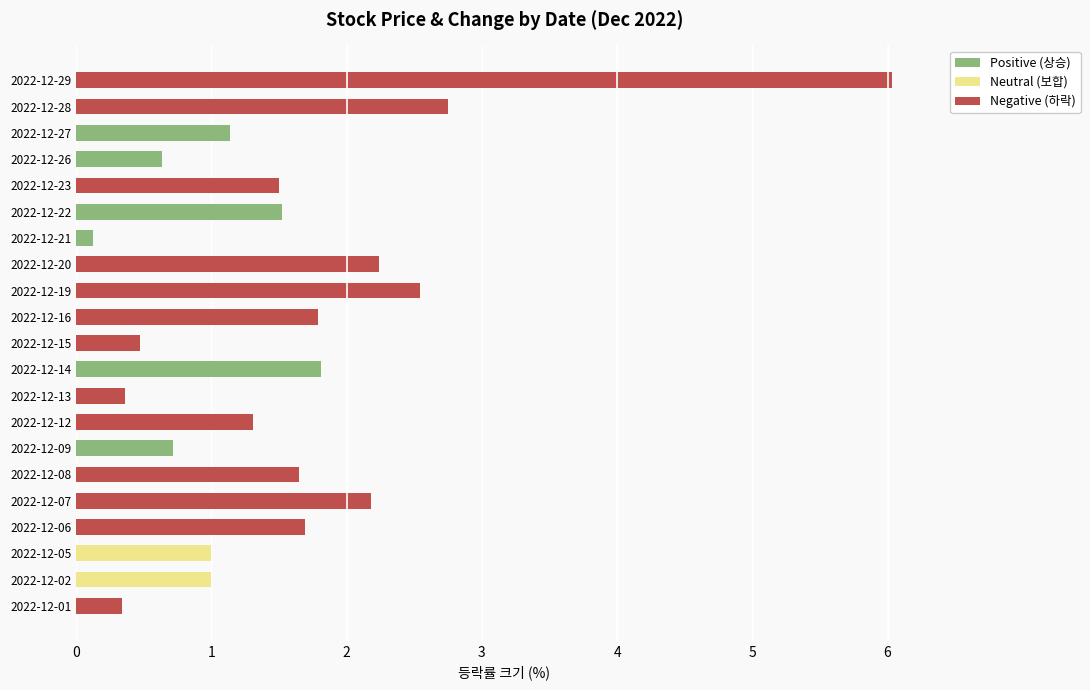

Which category has the highest value in the Positive (상승) series?

2022-12-14